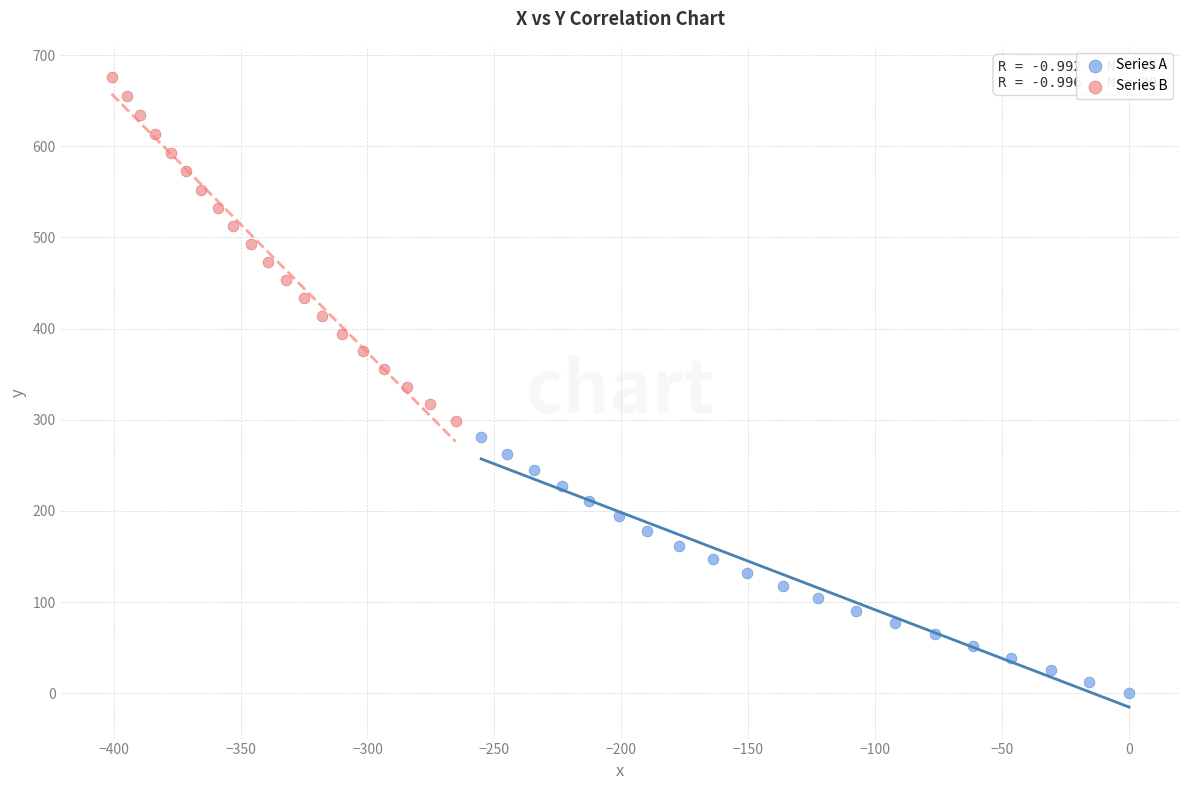

Which series contains the highest Y value?

Series B